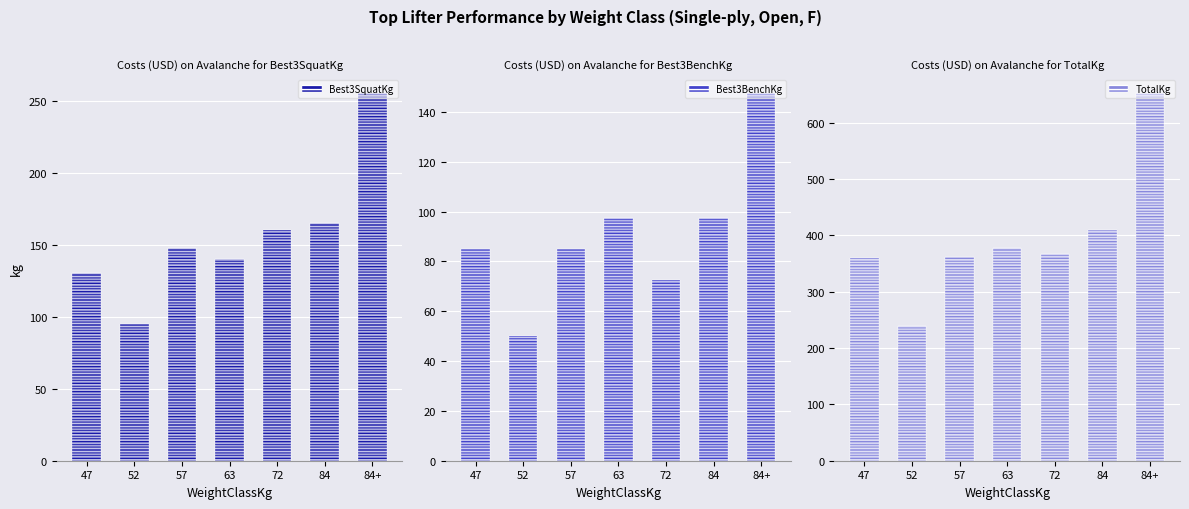

Reading left to right, extract all data points from this chart.

Best3SquatKg: 130.0	95.0	147.5	140.0	160.0	165.0	255.0
Best3BenchKg: 85.0	50.0	85.0	97.5	72.5	97.5	147.5
TotalKg: 360.0	240.0	362.5	377.5	367.5	410.0	652.5